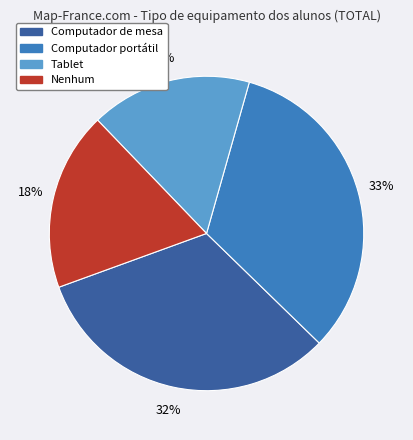

How many slices are in this pie chart?

4